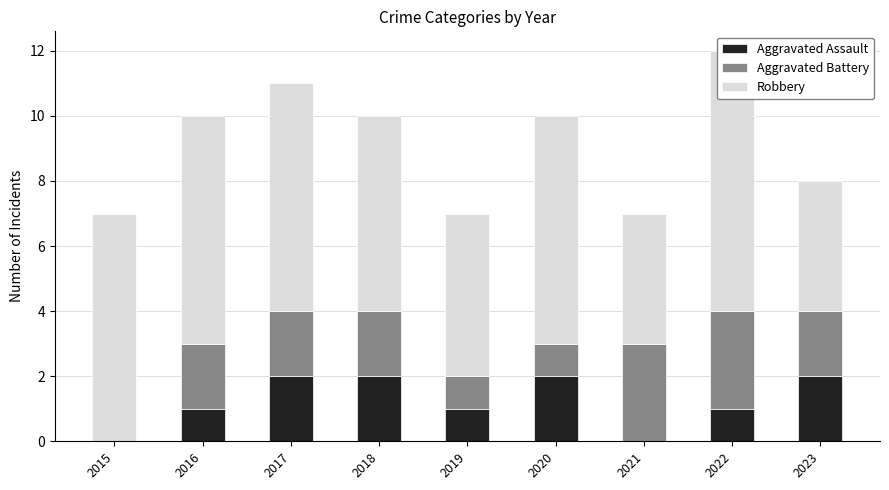

Reading right to left, list all the values displayed in this chart.

Aggravated Assault: 2023=2	2022=1	2021=0	2020=2	2019=1	2018=2	2017=2	2016=1	2015=0
Aggravated Battery: 2023=2	2022=3	2021=3	2020=1	2019=1	2018=2	2017=2	2016=2	2015=0
Robbery: 2023=4	2022=8	2021=4	2020=7	2019=5	2018=6	2017=7	2016=7	2015=7